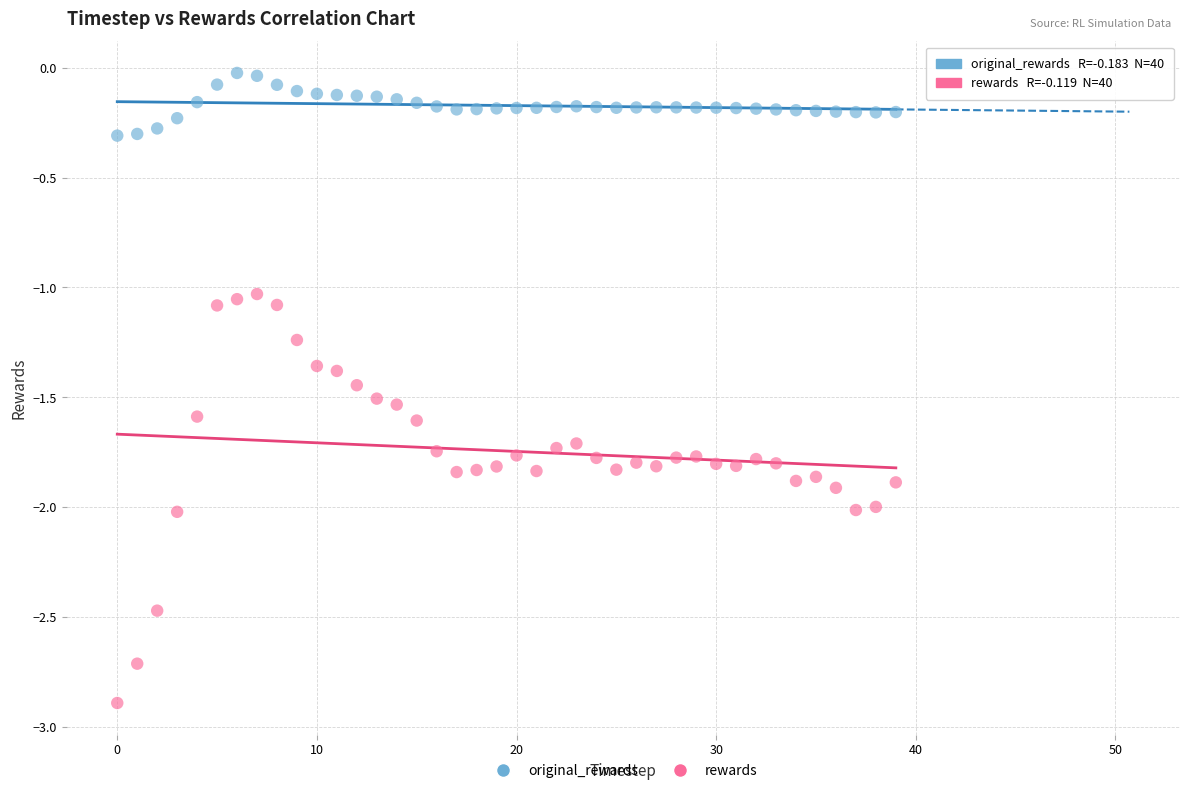

Which series has the largest Y range (max minus min)?

rewards